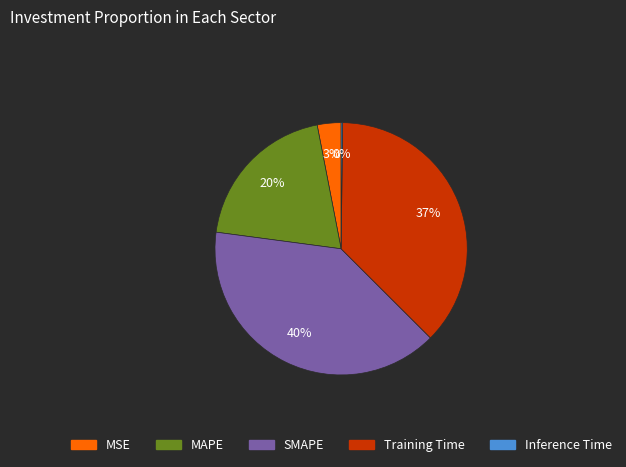

To the nearest percent, what portion does Training Time represent?

37%